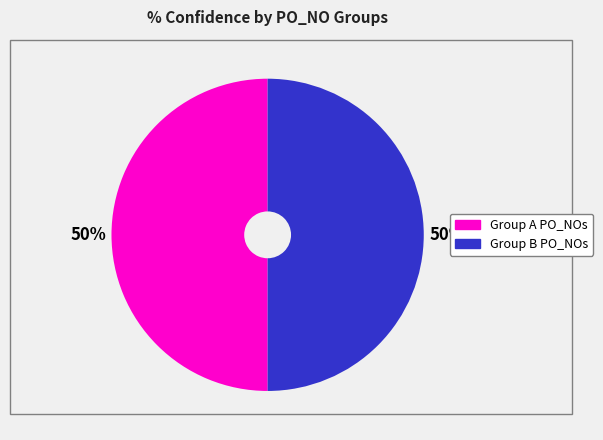

To the nearest percent, what is the average slice percentage?

50%